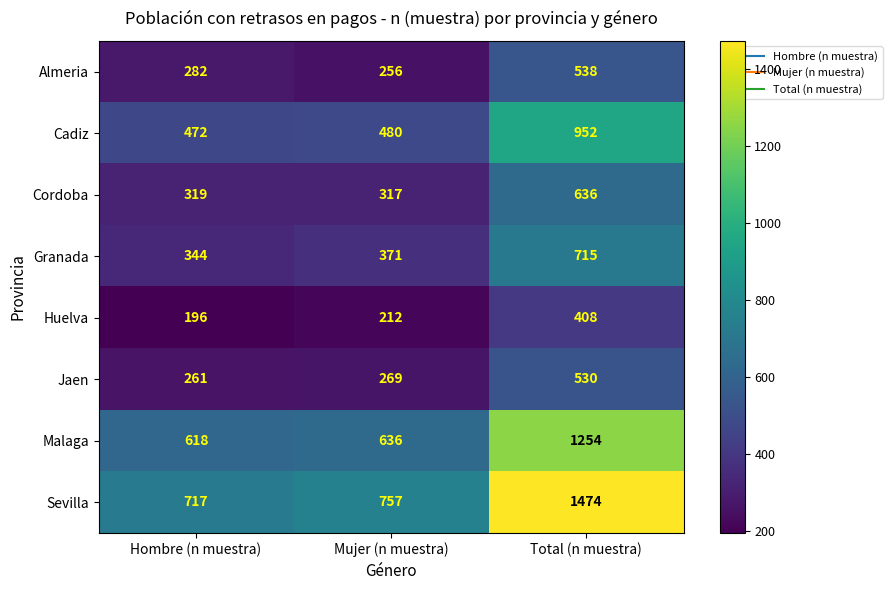

At how many categories does at least one series exceed 1110?

1